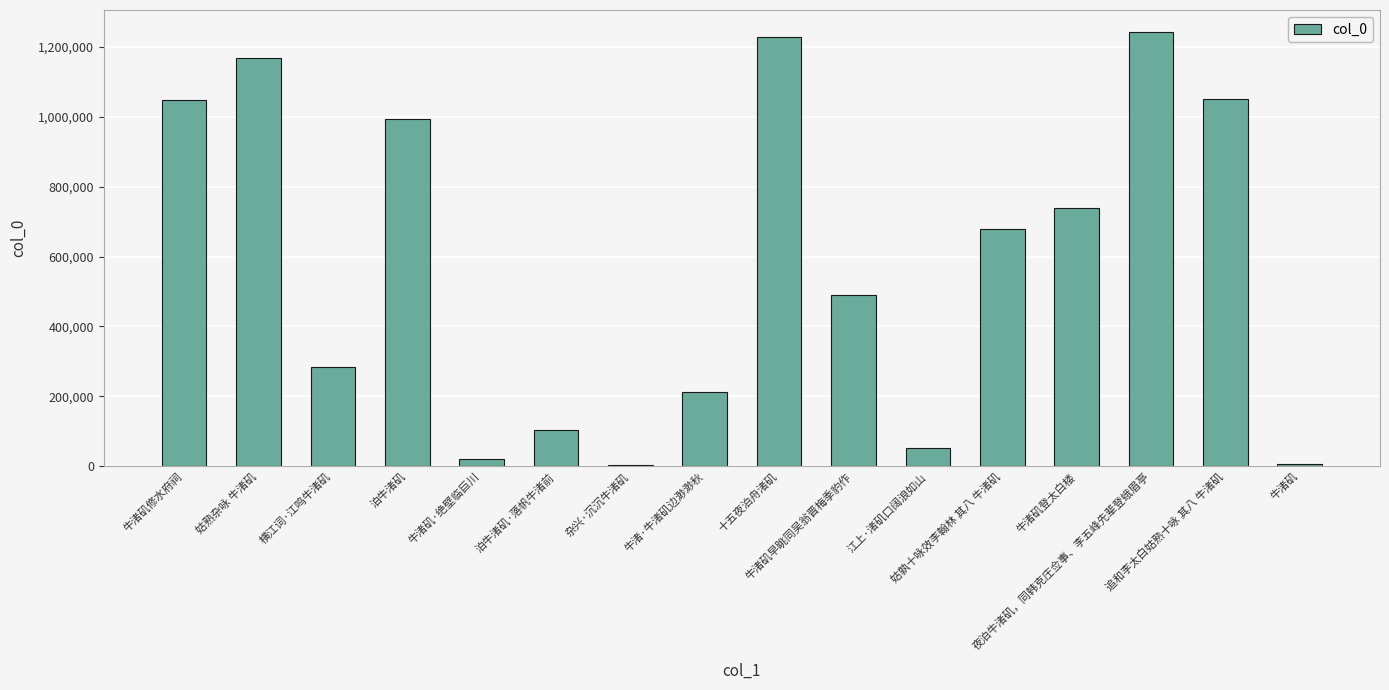

What is the sum of all values?

9318739